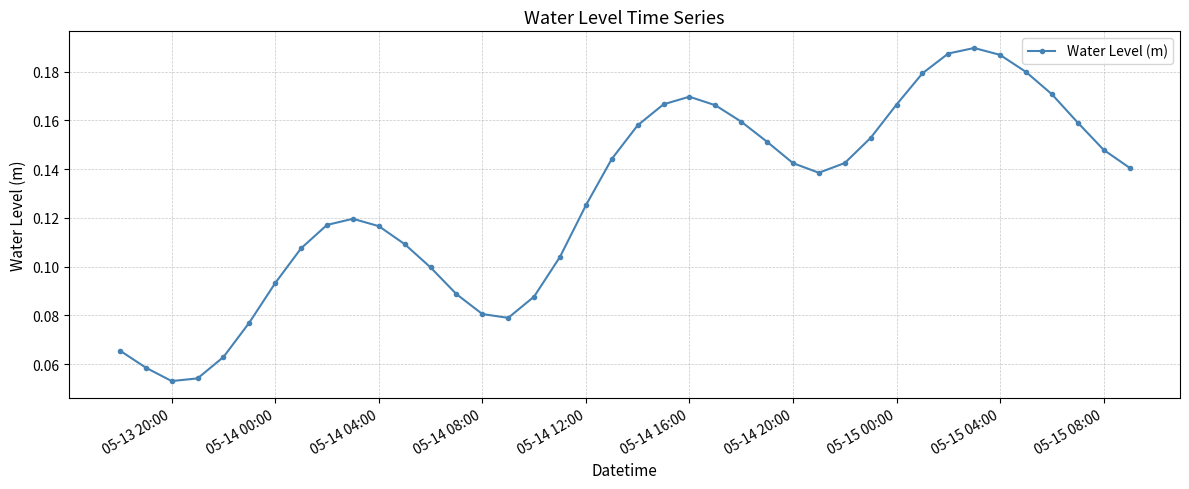

True or false: the data has more than 1 interior local peaks.

True